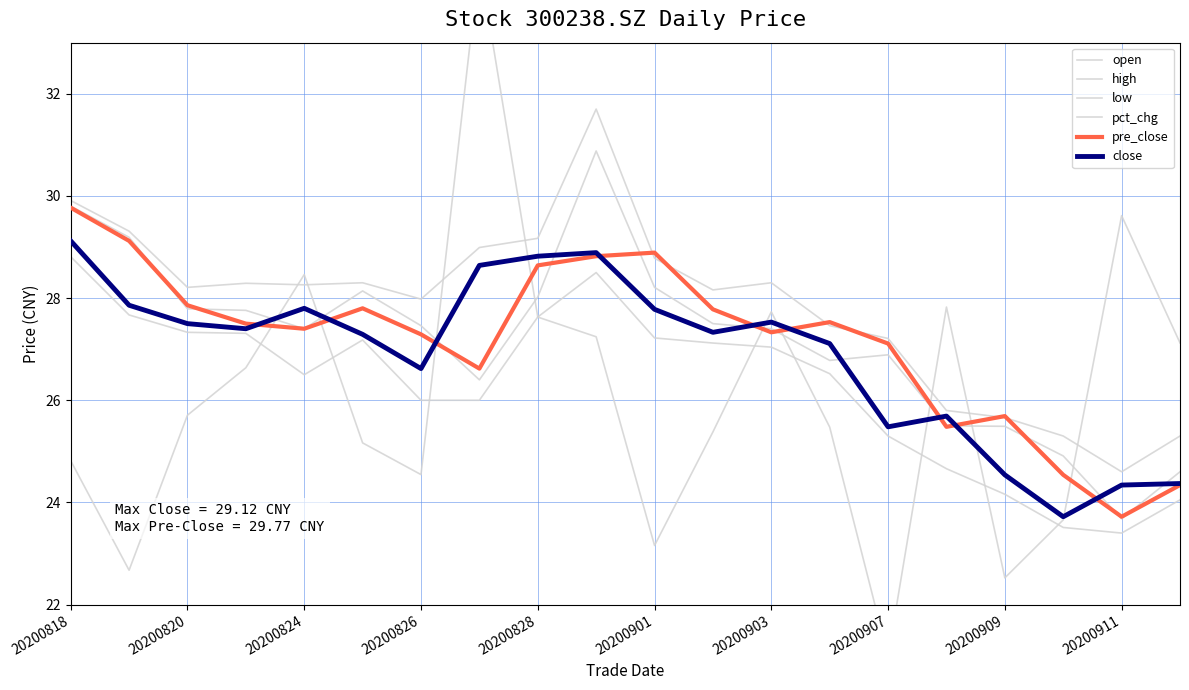

What value does the pre_close series have at 20200818?

29.8